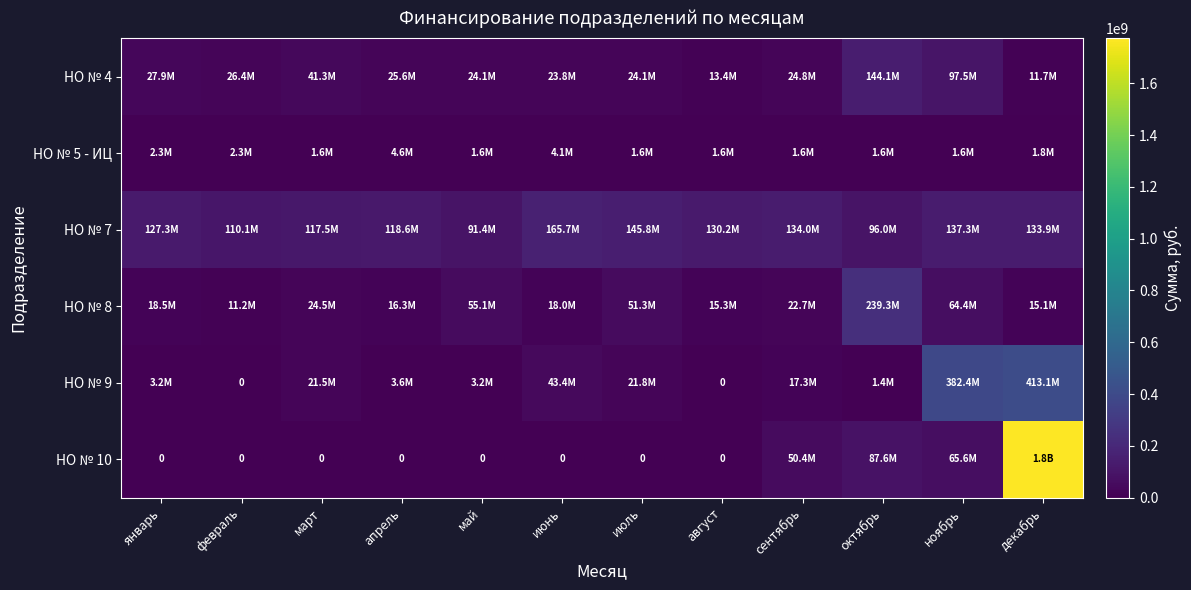

How many values in the НО № 4 series are below 25550095?

6